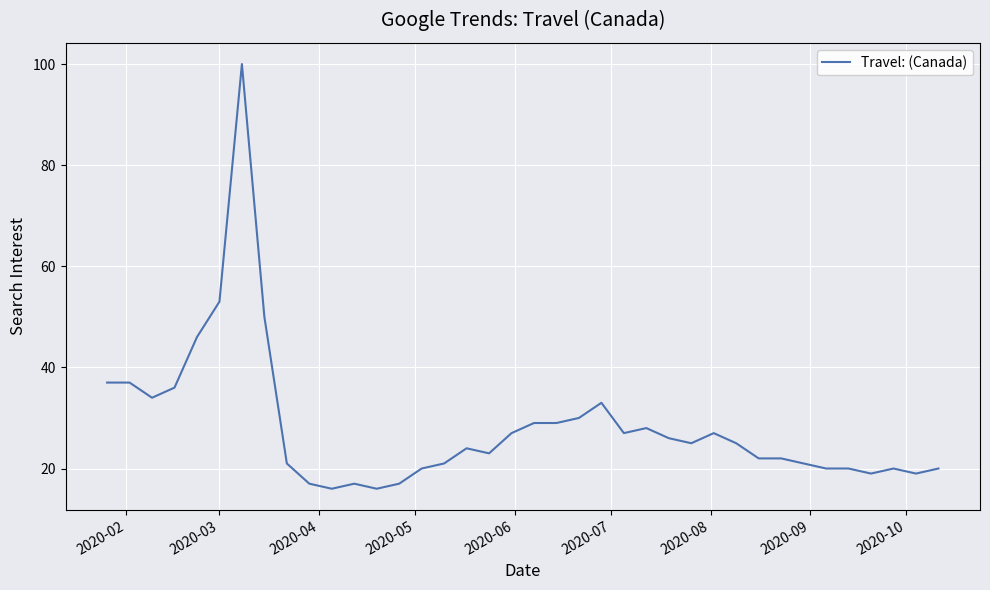

What is the minimum value shown in the chart?

16